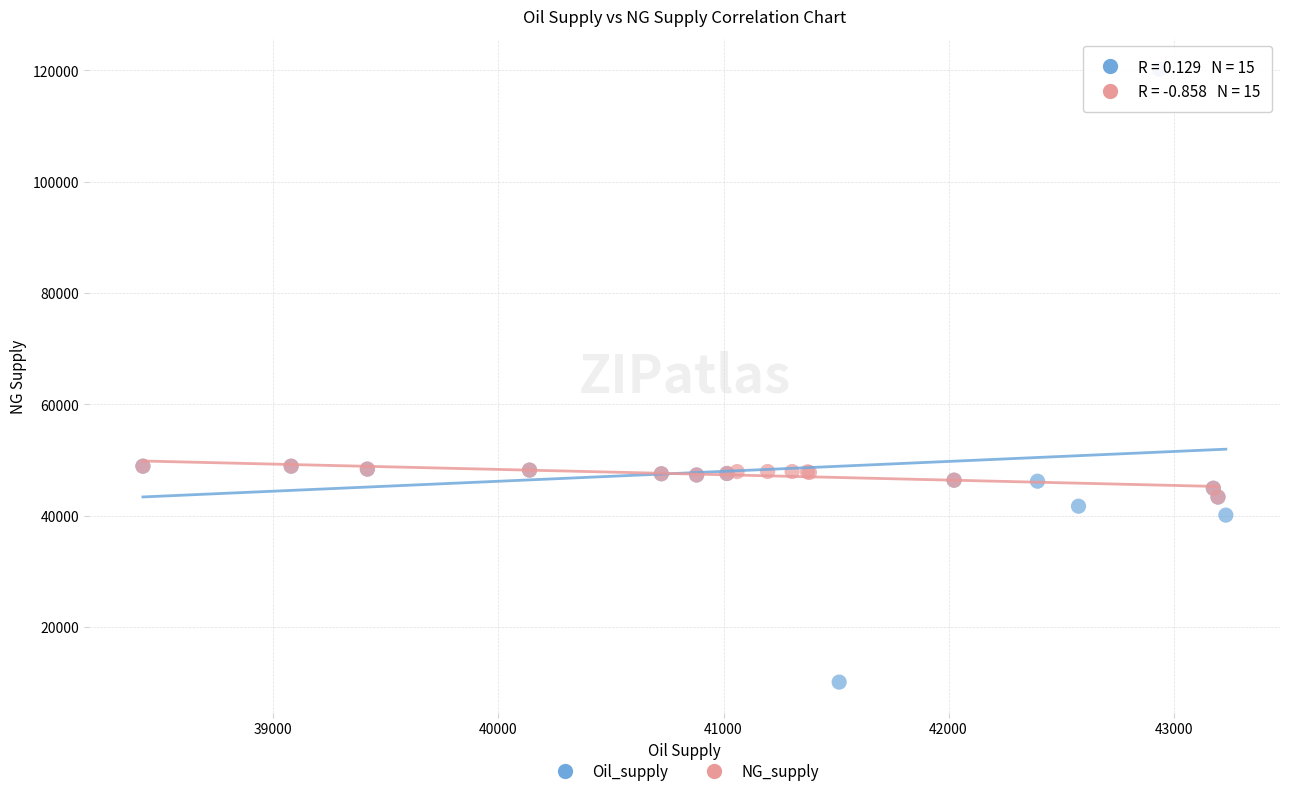

Which series contains the highest Y value?

Oil_supply